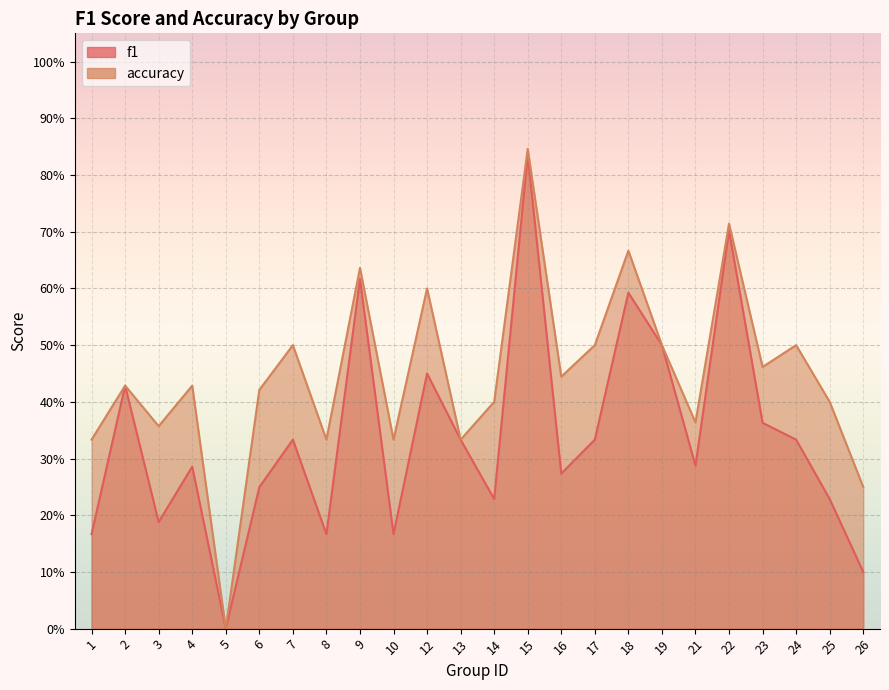

At which category is the sum across all series the highest?

15